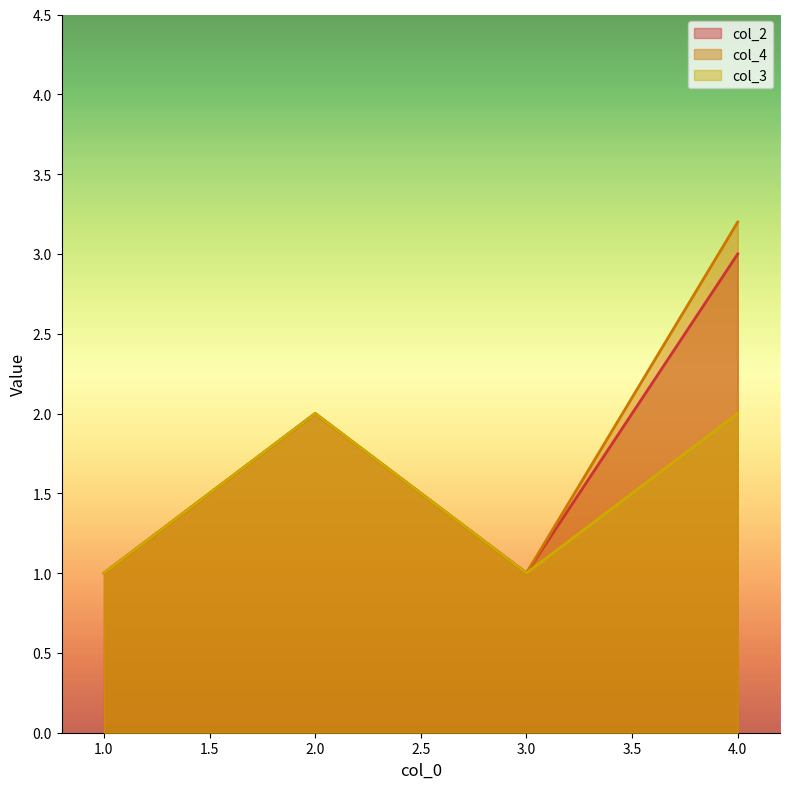

How many interior local valleys does the col_4 series have?

1